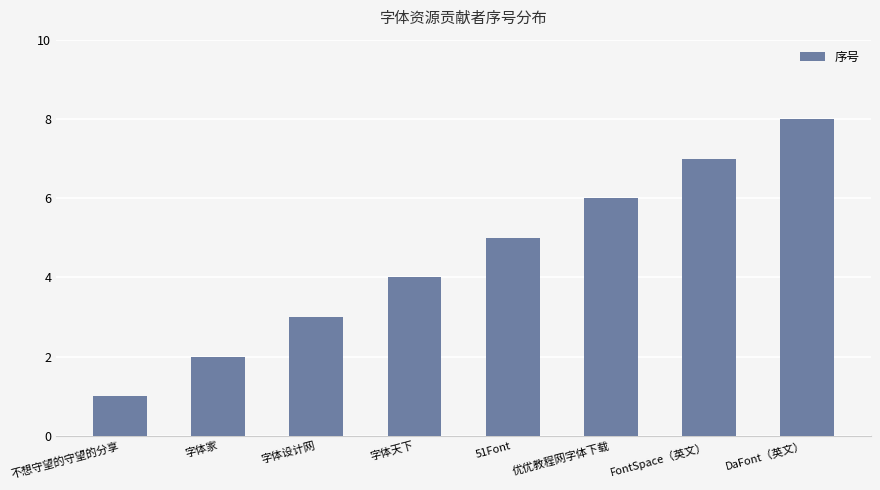

What is the label of the 7th bar from the right?

字体家